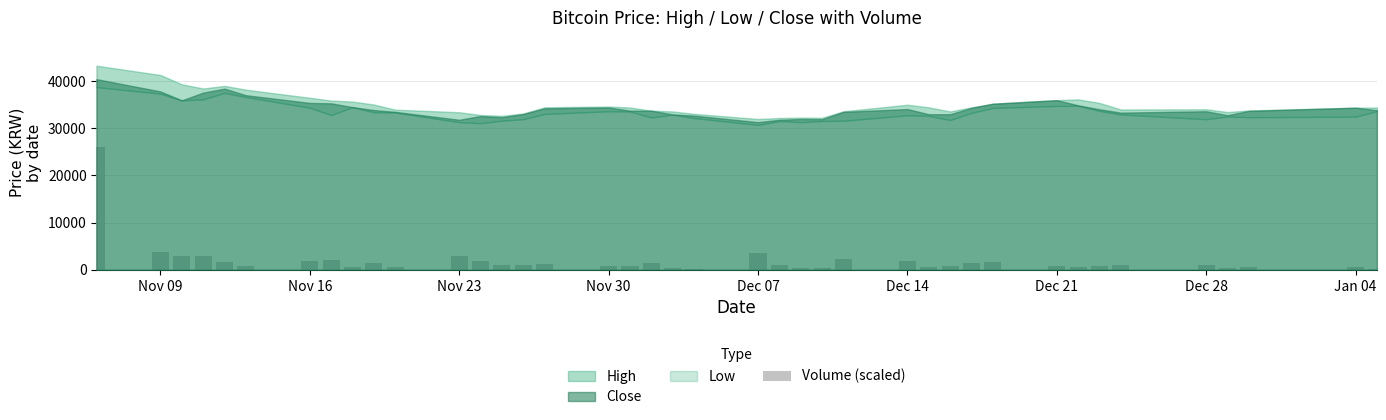

What is the value of the 29th bar from the left?

799.1